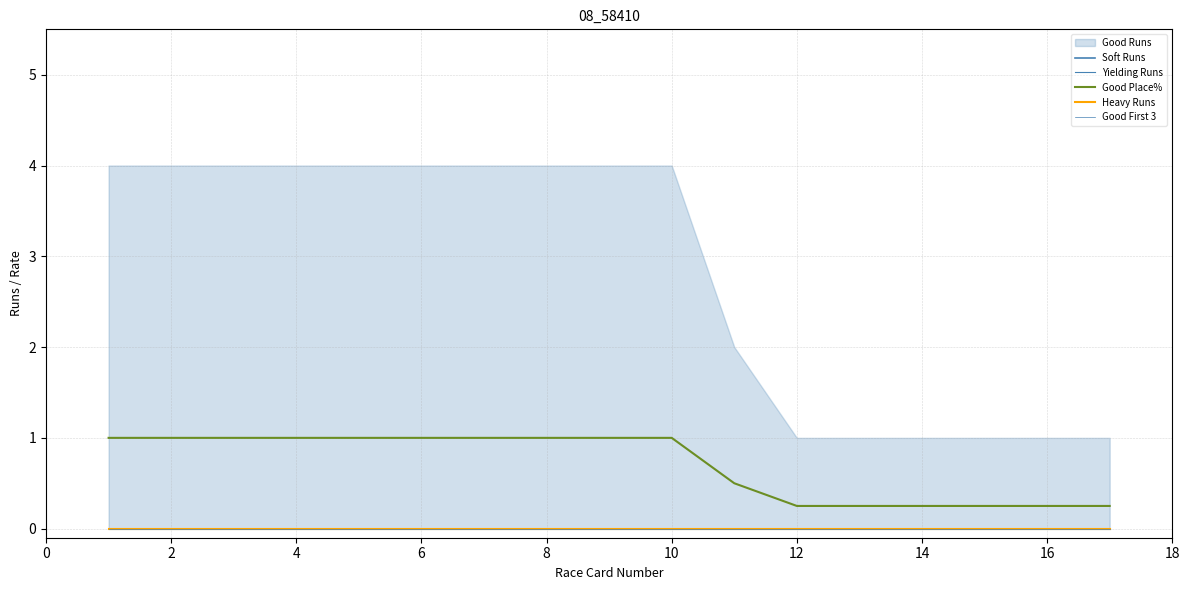

True or false: Good Place% has a value of 0.2 at 14.

True